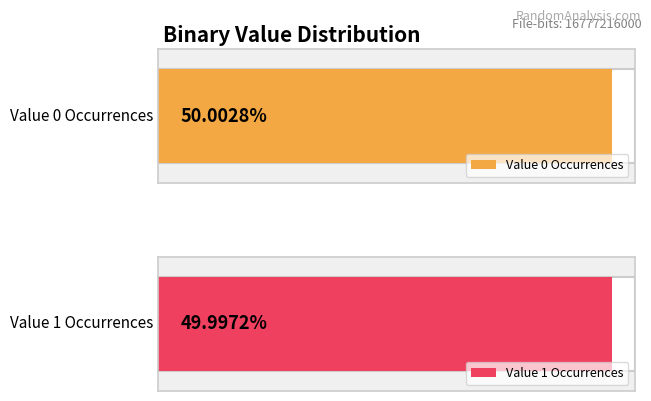

What is the approximate value at 1, to the nearest 10?

8388135770